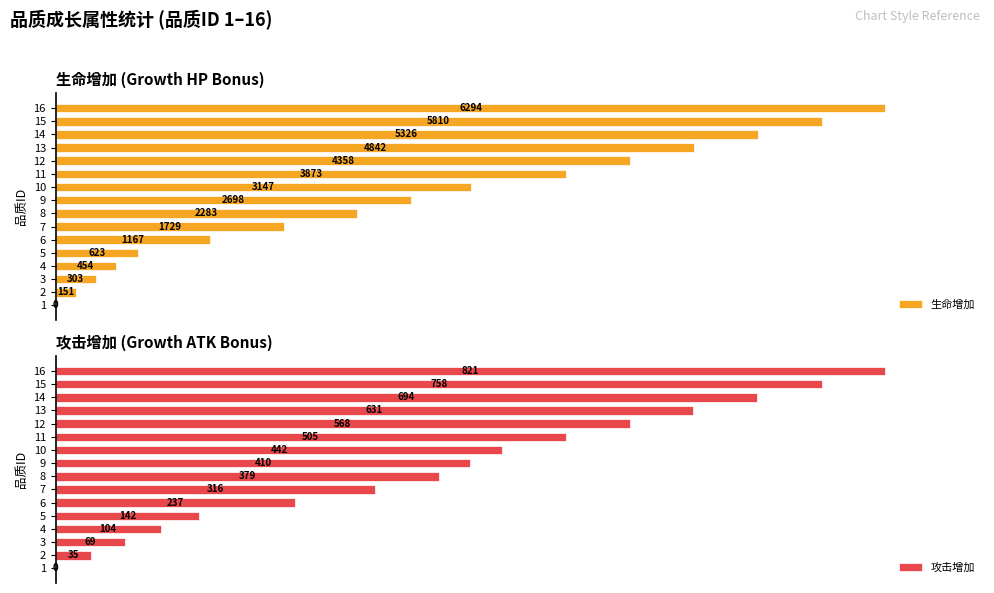

The value of 生命增加 at 6 is 2337. True or false?

False